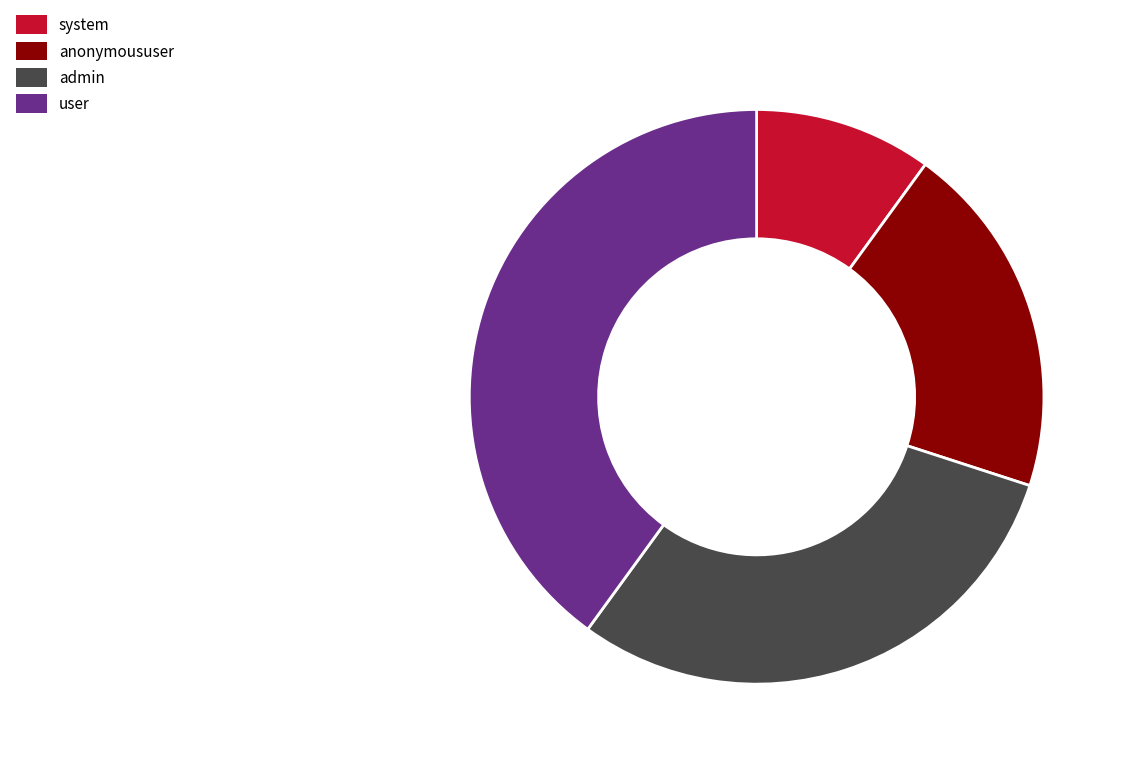

Approximately how many times larger is the value at system compared to anonymoususer?

0.5